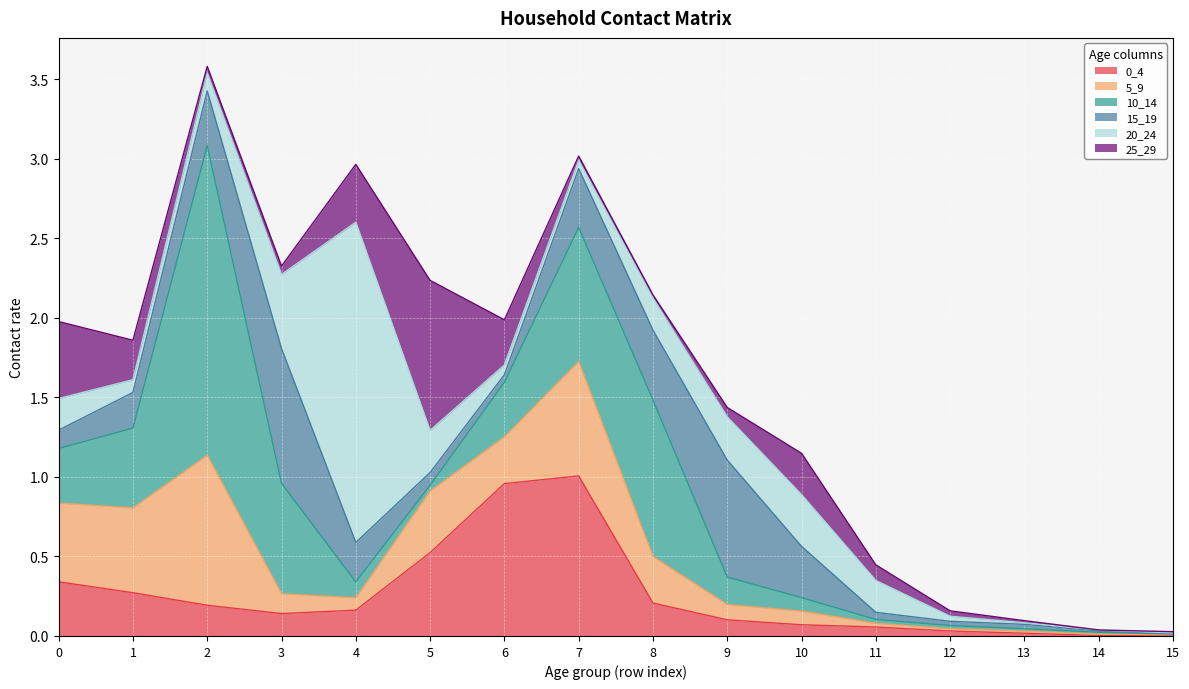

What is the difference between the maximum and minimum values in the 5_9 series?

0.9